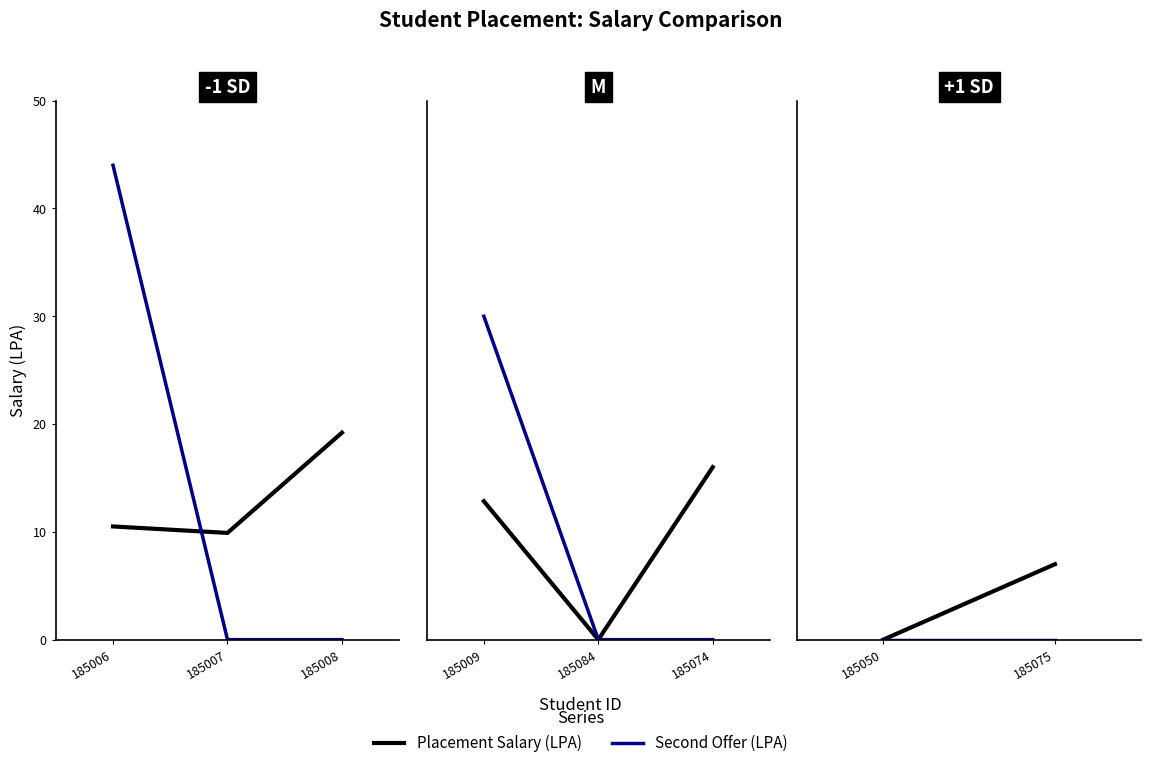

How many lines are shown in the chart?

2